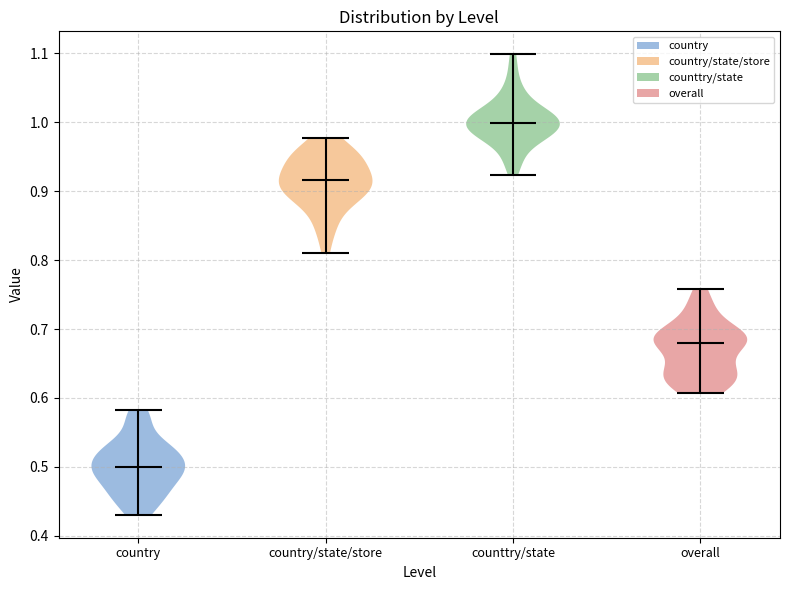

What is the lowest point the violin for country/state/store reaches on the y-axis? The values are not printed on the chart, so give them approximately, as read against the axis.

0.81